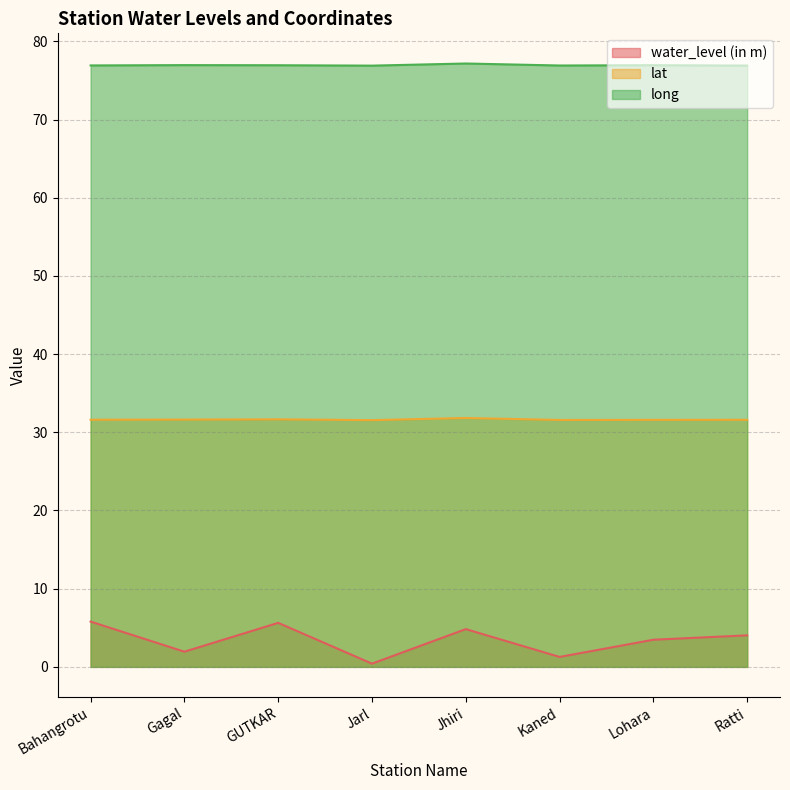

What are all the series names shown in the legend?

water_level (in m), lat, long